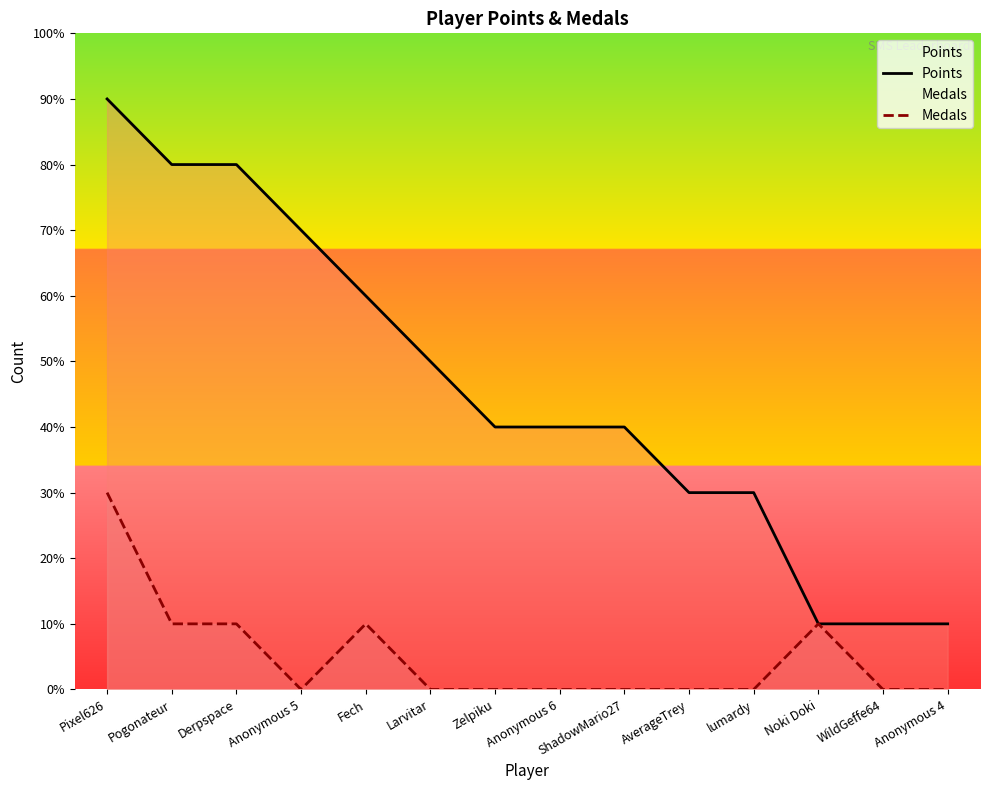

Is the value of Points at Anonymous 6 greater than the value of Medals at Anonymous 5?

Yes